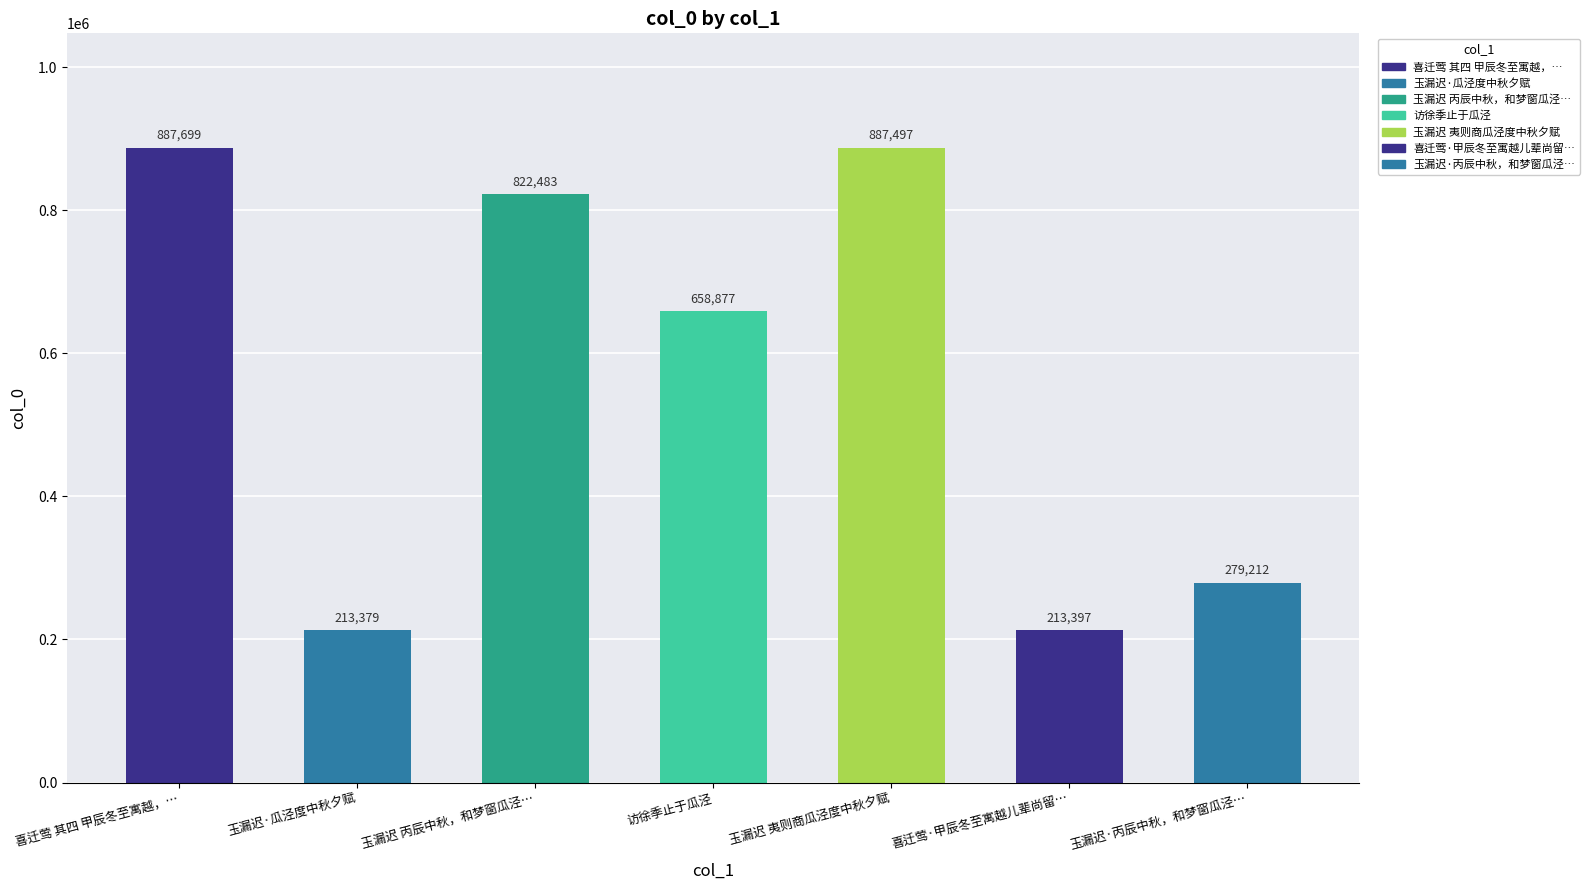

Which category has the highest value across all series?

喜迁莺 其四 甲辰冬至寓越，…